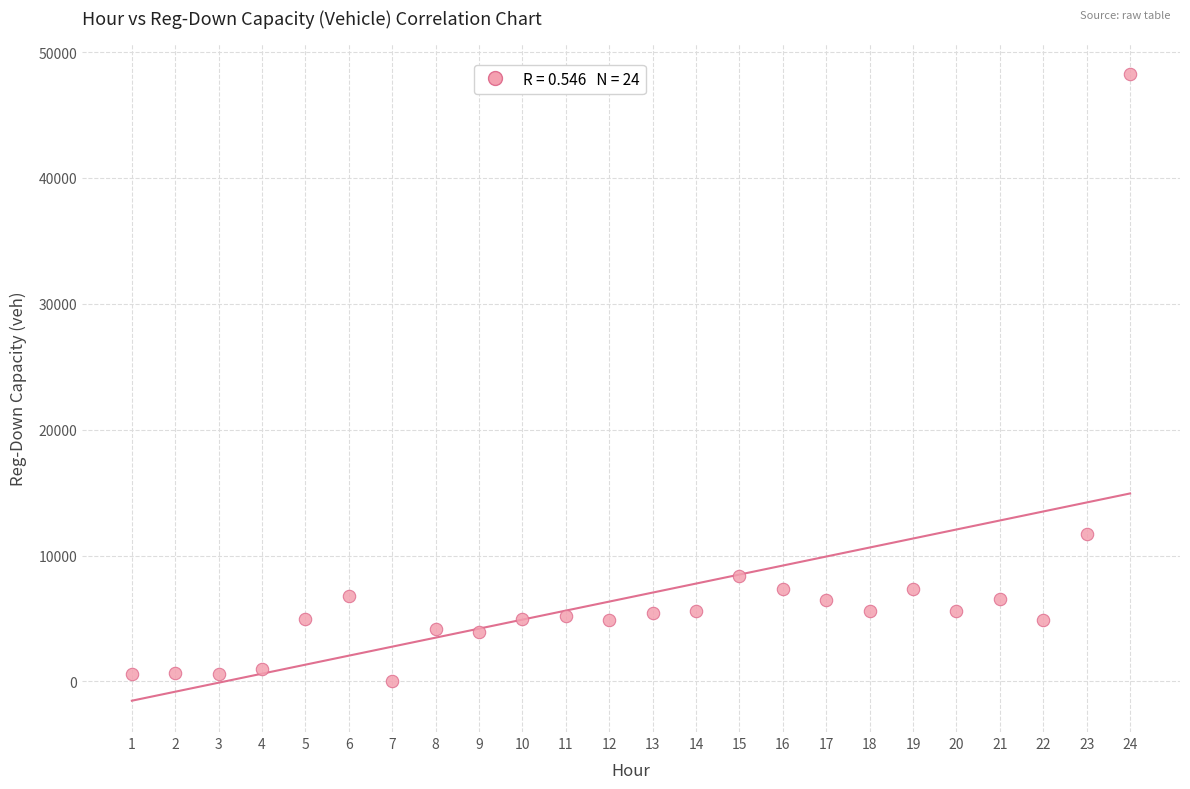

What Y value in the scatter plot is closest to 24112?

11711.6